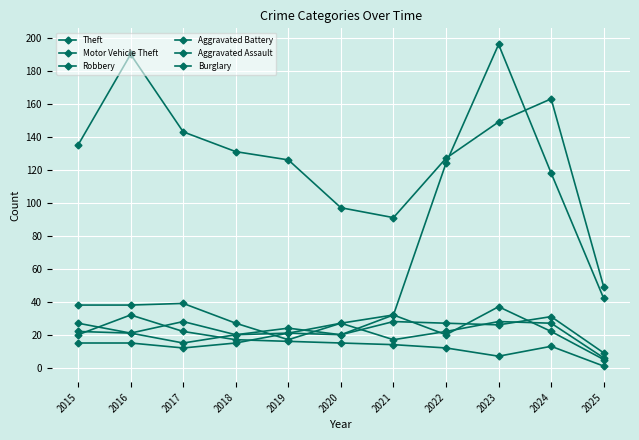

The Theft series shows 97 at 2020. True or false?

True